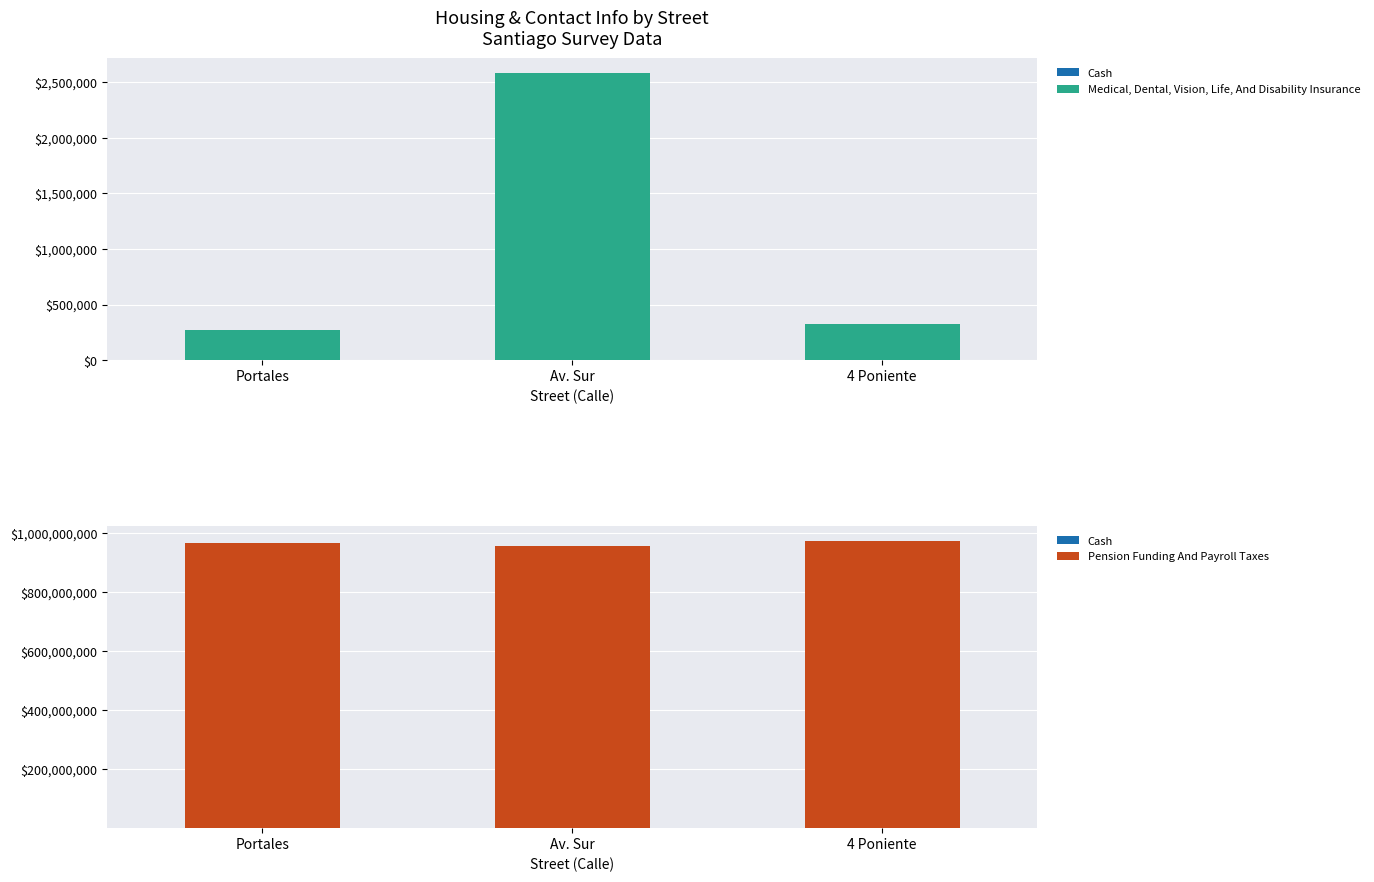

Reading left to right, extract all data points from this chart.

Cash: Portales=2608	Av. Sur=1508	4 Poniente=630
Medical, Dental, Vision, Life, And Disability Insurance: Portales=268734	Av. Sur=2586314	4 Poniente=324732
Pension Funding And Payroll Taxes: Portales=967500475	Av. Sur=957412235	4 Poniente=974523233